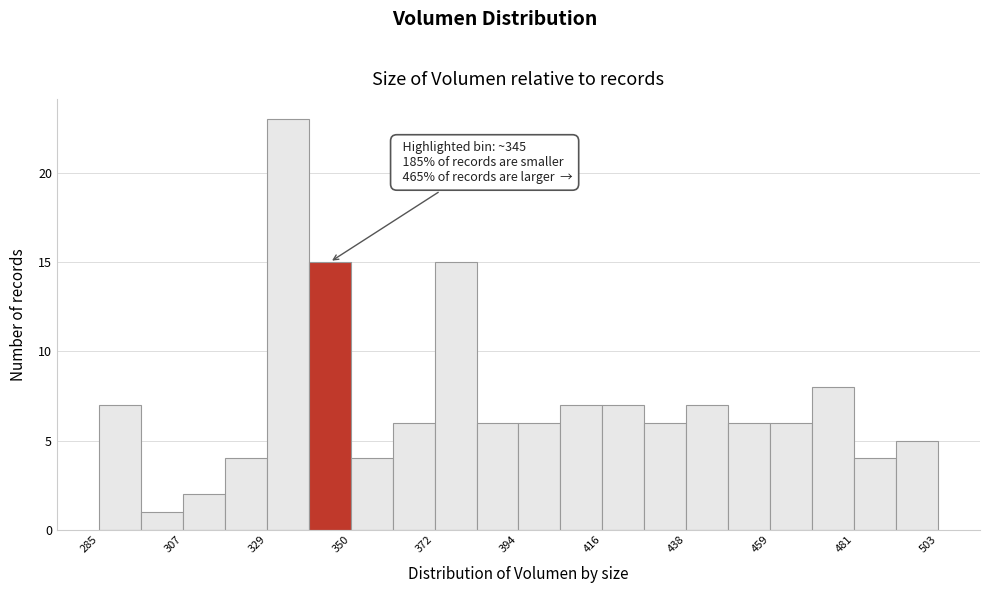

Read against the x-axis, roughly where is the centre of the tallest bar?

335